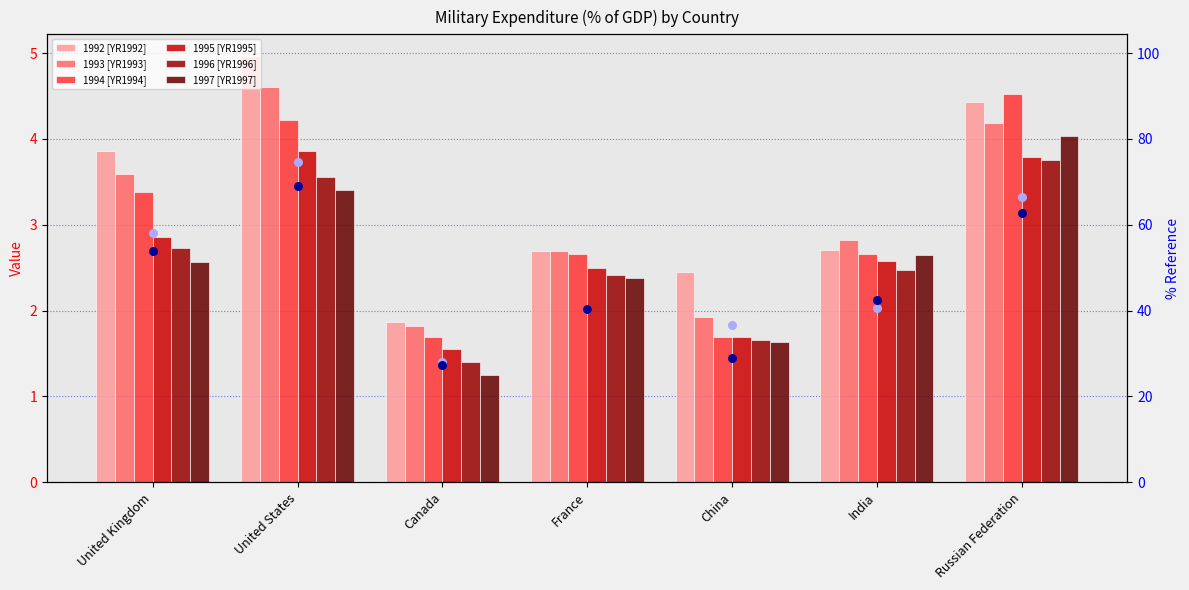

Which series reaches the maximum Y coordinate?

1992 [YR1992]